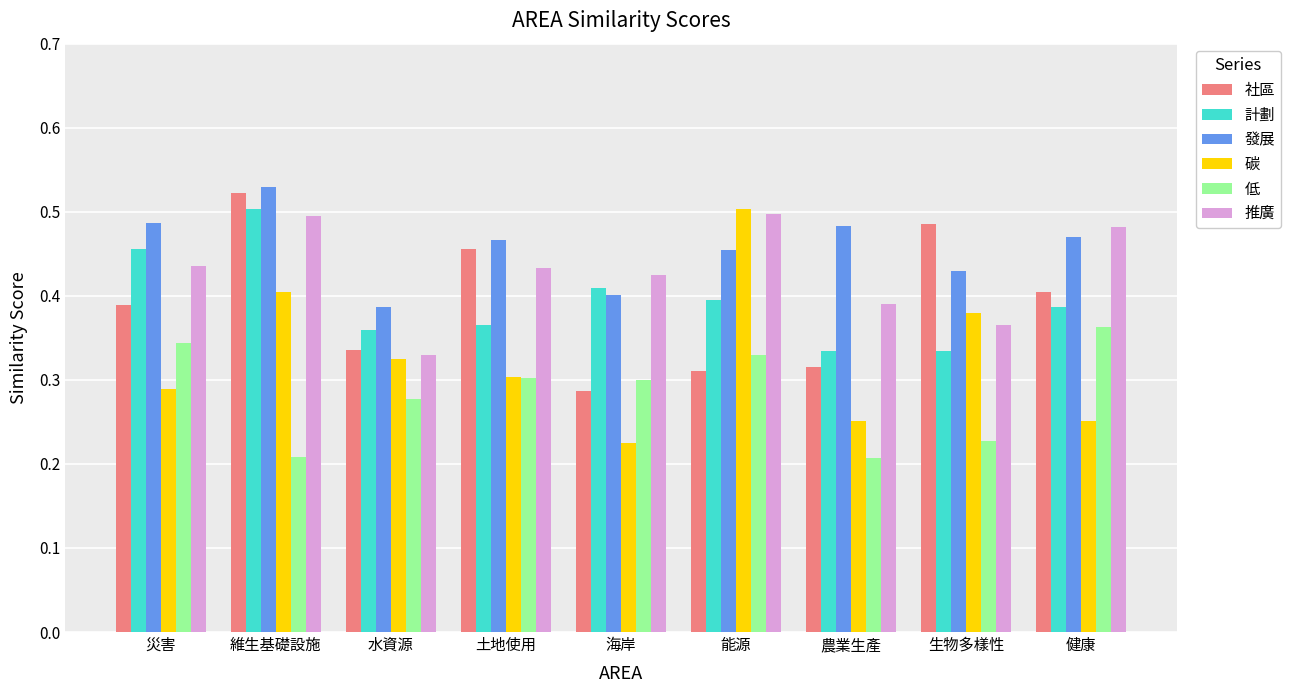

Which category has the lowest value in the 社區 series?

海岸